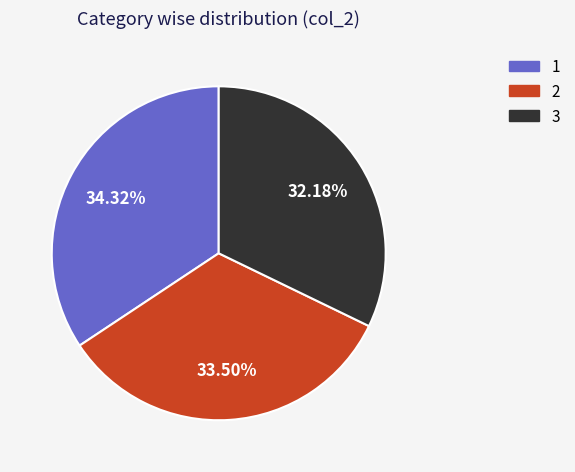

Does 1 represent more than half of the total?

No